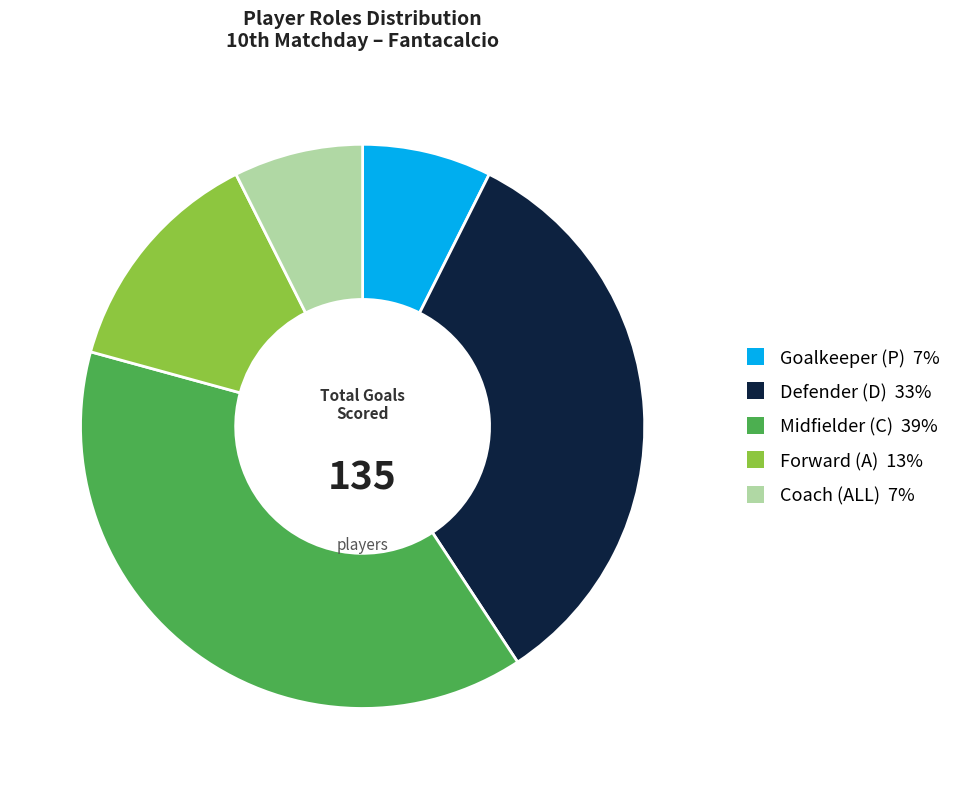

Is there a majority slice in this chart?

No